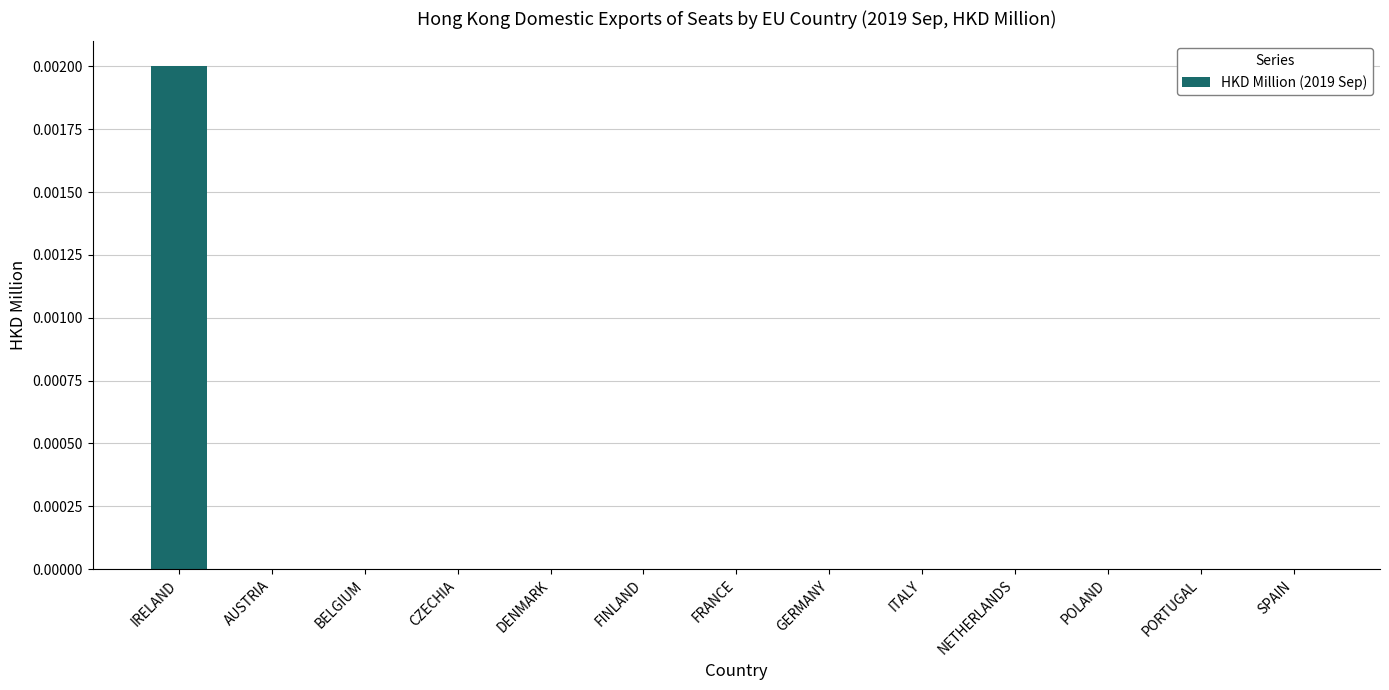

Is it true that the value at CZECHIA is 0.0?

True